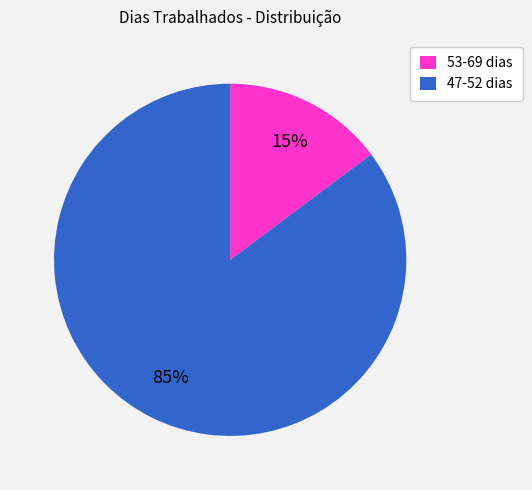

Do 53-69 dias and 47-52 dias together represent more than half of the pie?

Yes